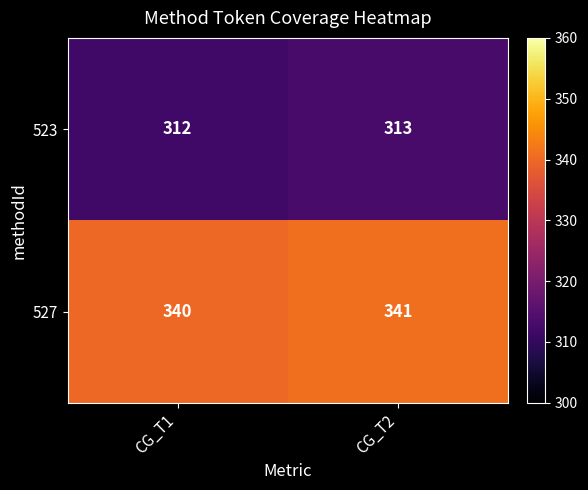

What is the sum of the 527 values at CG_T2 and CG_T1?

681